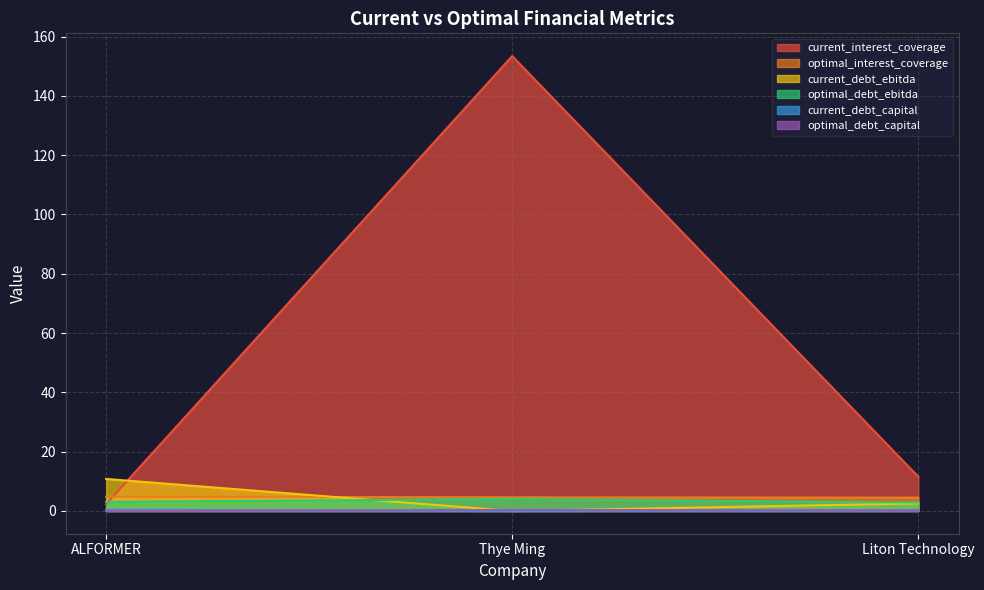

At how many categories does at least one series exceed 51?

1